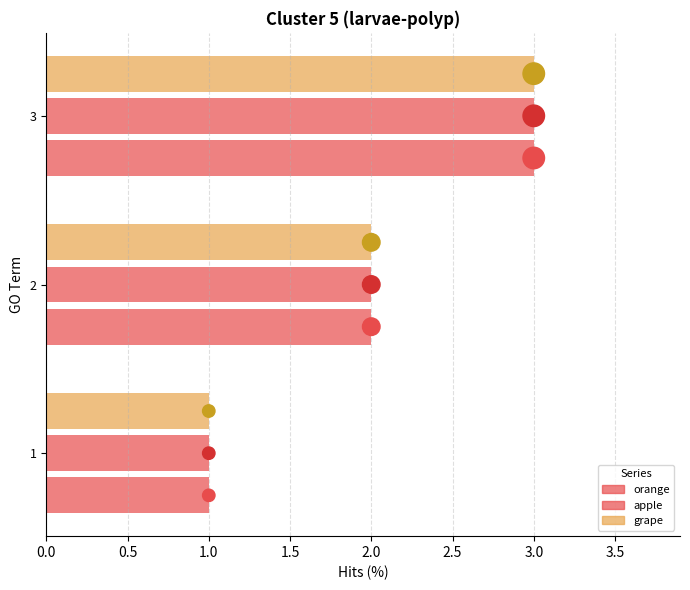

What are all the series names shown in the legend?

orange, apple, grape